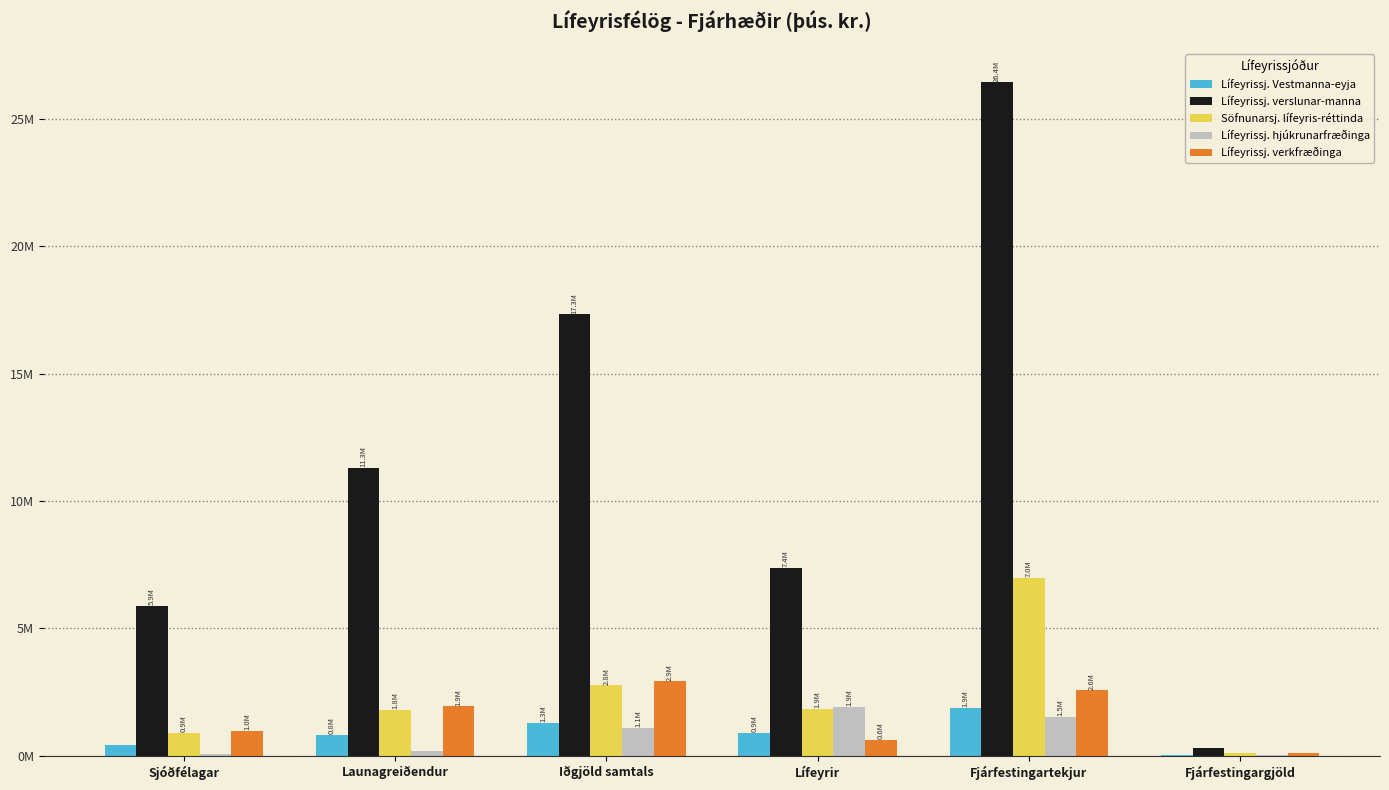

What are all the series names shown in the legend?

Lífeyrissj. Vestmanna-eyja, Lífeyrissj. verslunar-manna, Söfnunarsj. lífeyris-réttinda, Lífeyrissj. hjúkrunarfræðinga, Lífeyrissj. verkfræðinga